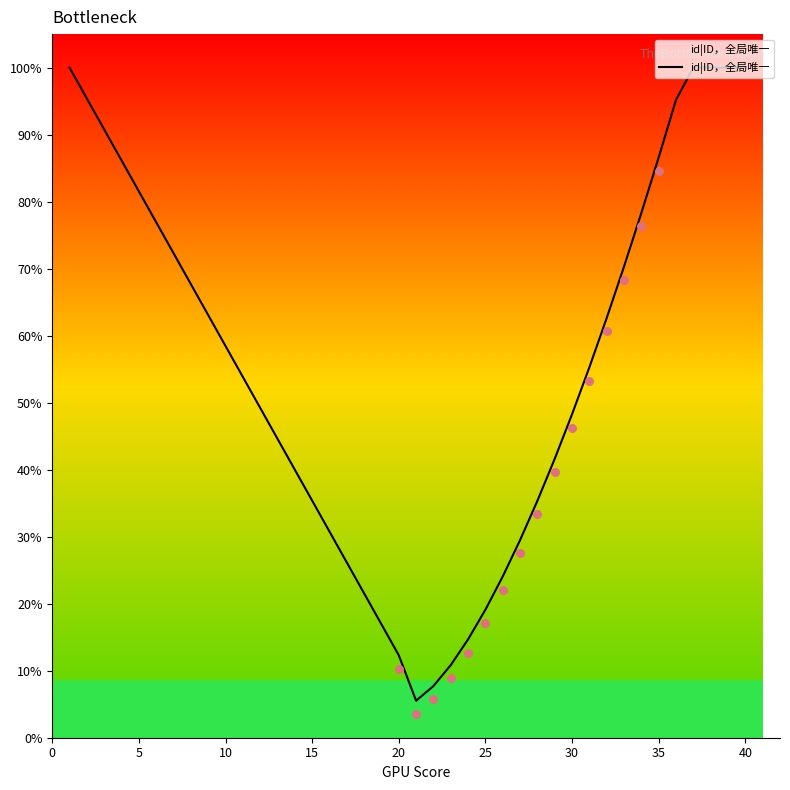

What is the lowest value of the id|ID，全局唯一 series?

5.5